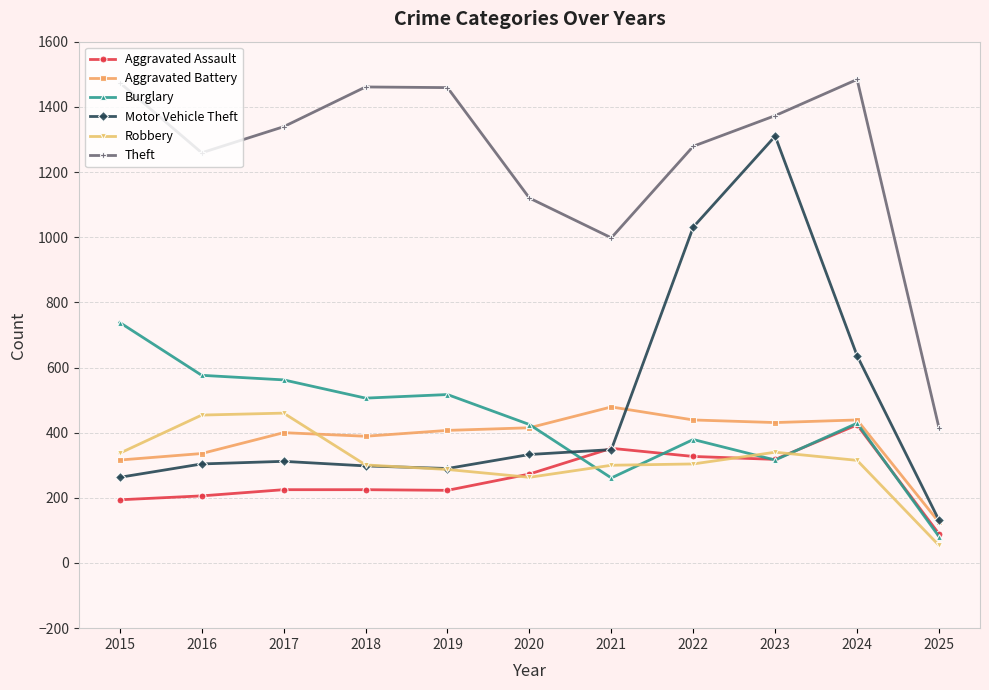

Which series has the widest spread of values?

Motor Vehicle Theft